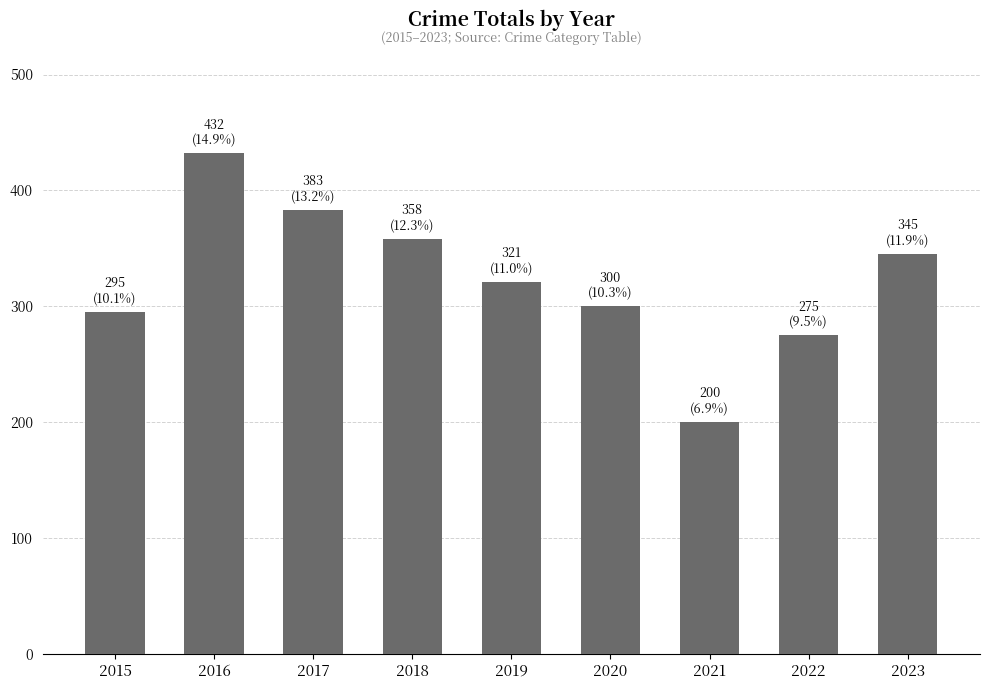

Reading left to right, list all the values displayed in this chart.

2015=295	2016=432	2017=383	2018=358	2019=321	2020=300	2021=200	2022=275	2023=345